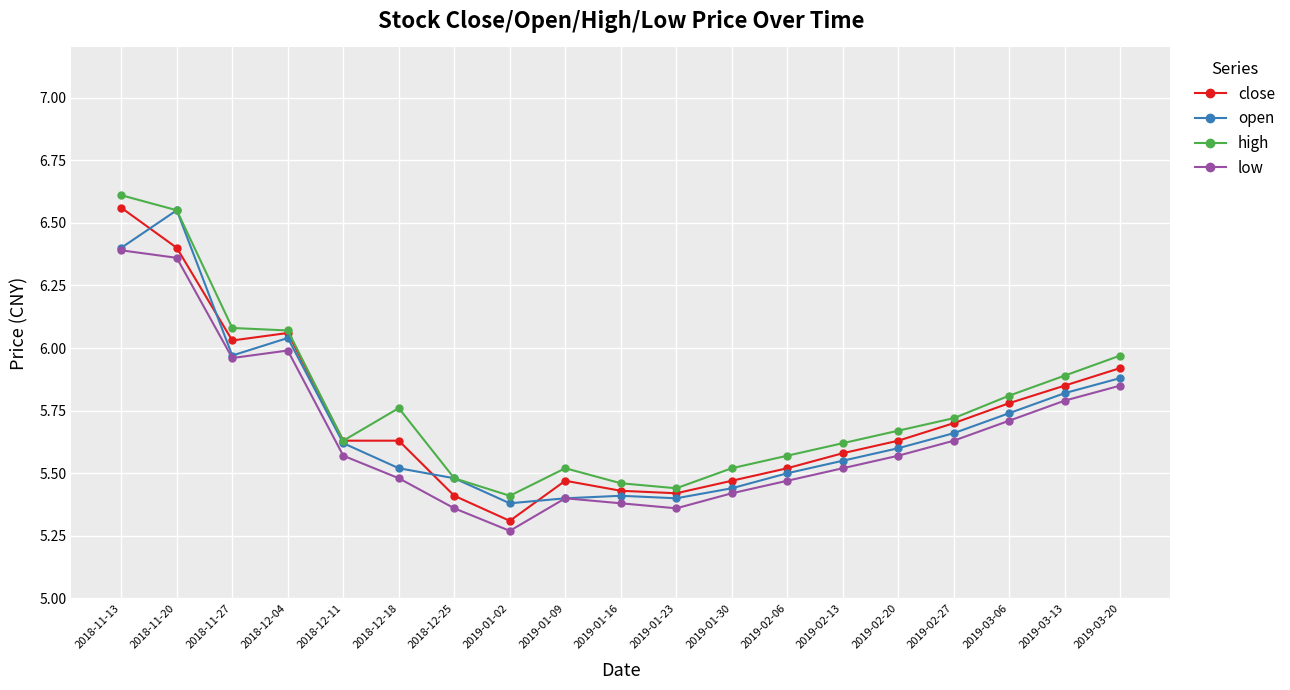

At which label is close closest to 5?

2019-01-02